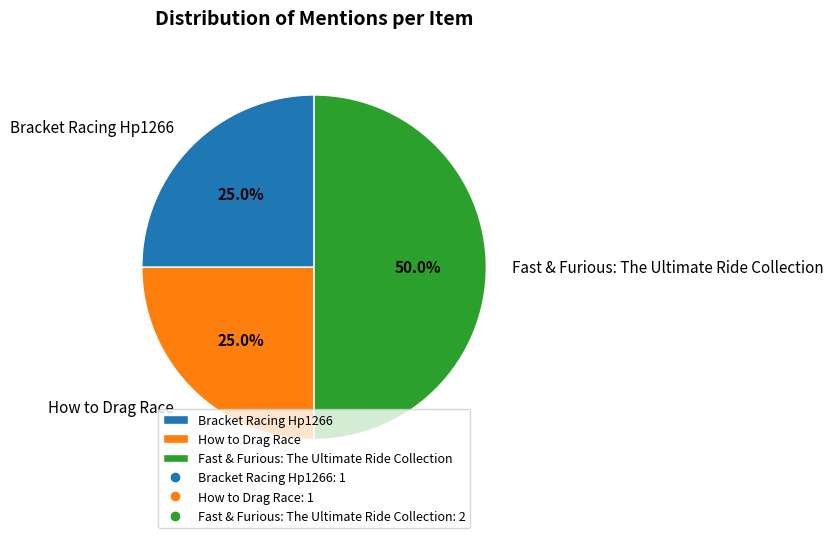

True or false: Bracket Racing Hp1266 accounts for 30% of the total.

False